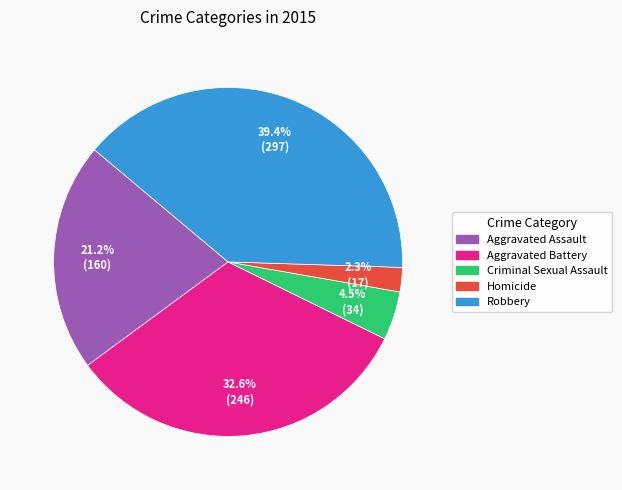

What is the largest slice in the pie chart?

Robbery